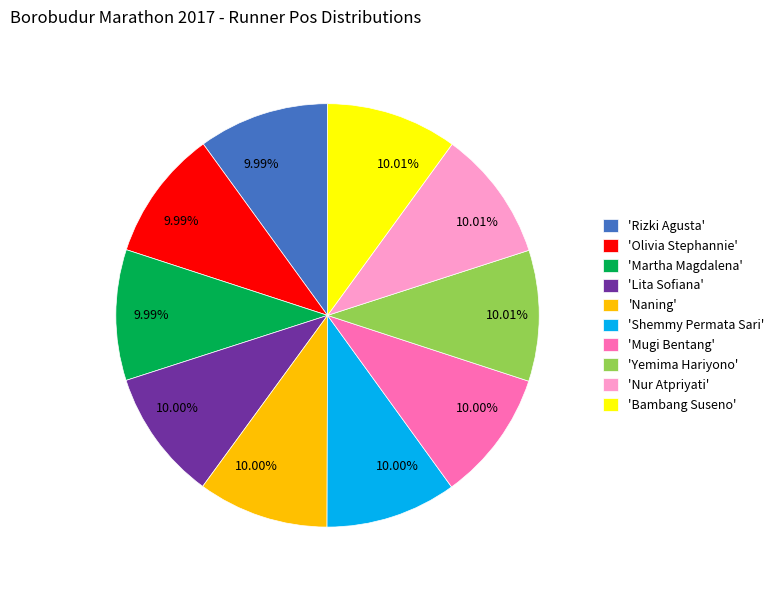

Is there a majority slice in this chart?

No